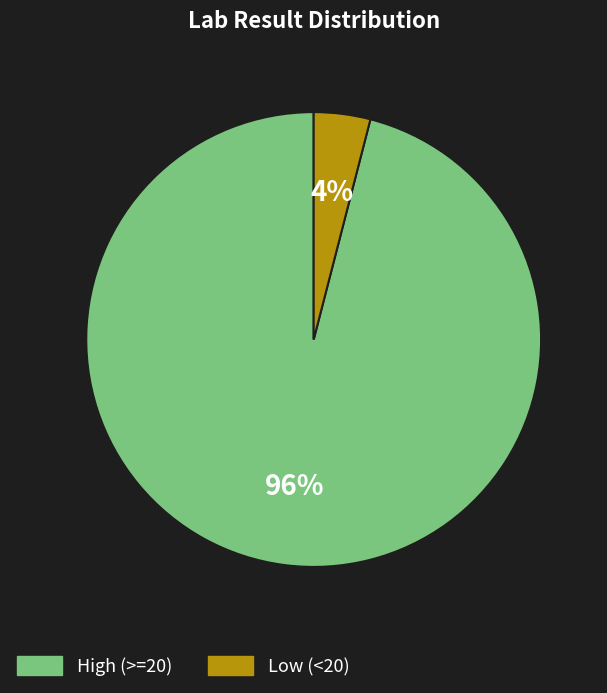

Is there a majority slice in this chart?

Yes